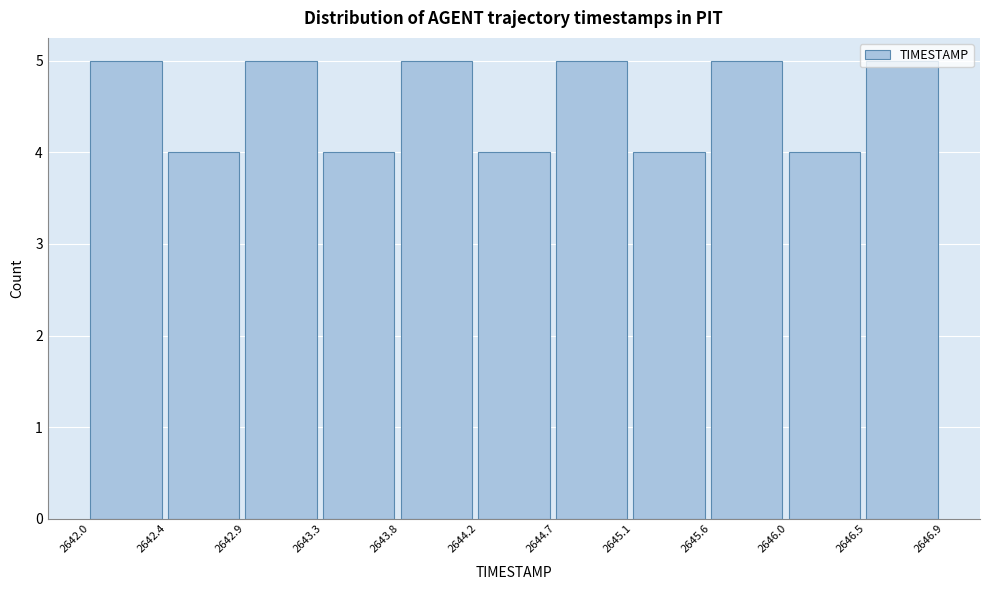

Reading left to right, list every bar in this chart as the range it spans on the x-axis followed by its height. The values are not printed on the chart, so give them approximately, as read against the axis.

2642.0 to 2642.4: 5
2642.4 to 2642.9: 4
2642.9 to 2643.3: 5
2643.3 to 2643.8: 4
2643.8 to 2644.2: 5
2644.2 to 2644.7: 4
2644.7 to 2645.1: 5
2645.1 to 2645.6: 4
2645.6 to 2646.0: 5
2646.0 to 2646.5: 4
2646.5 to 2646.9: 5